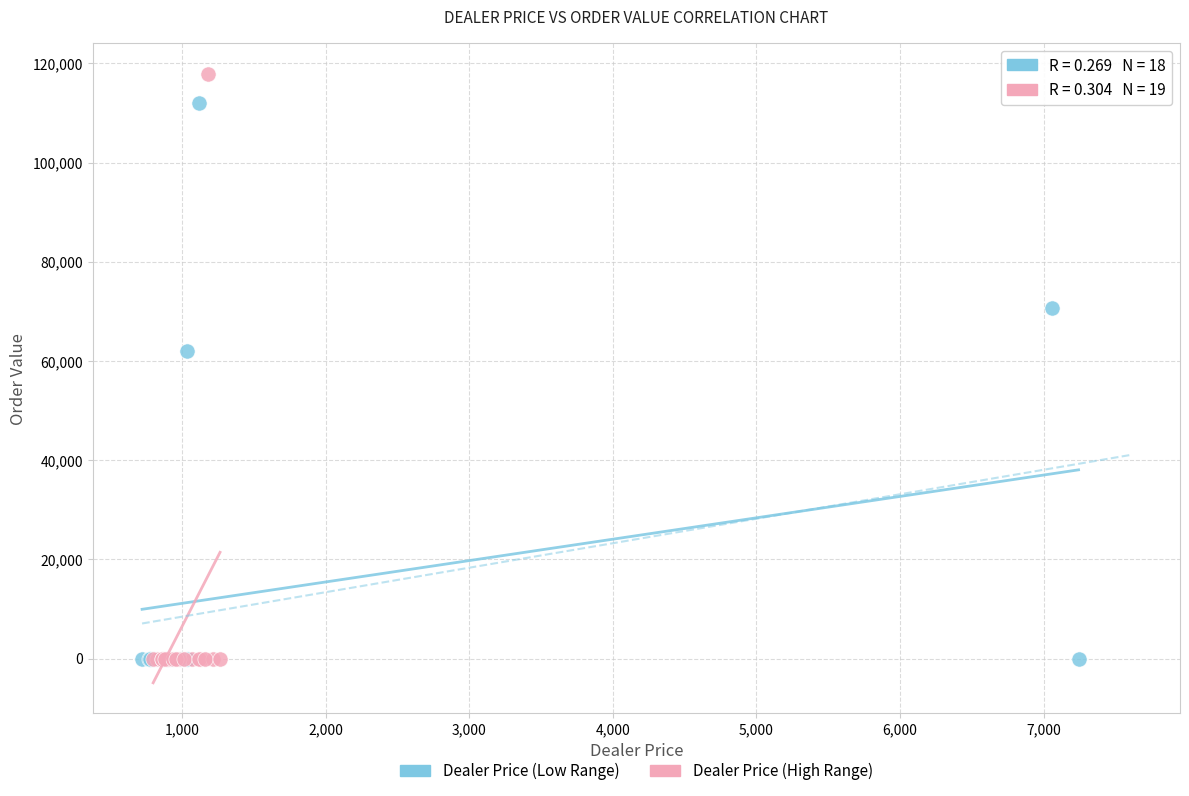

Which series reaches the maximum Y coordinate?

Dealer Price (High Range)